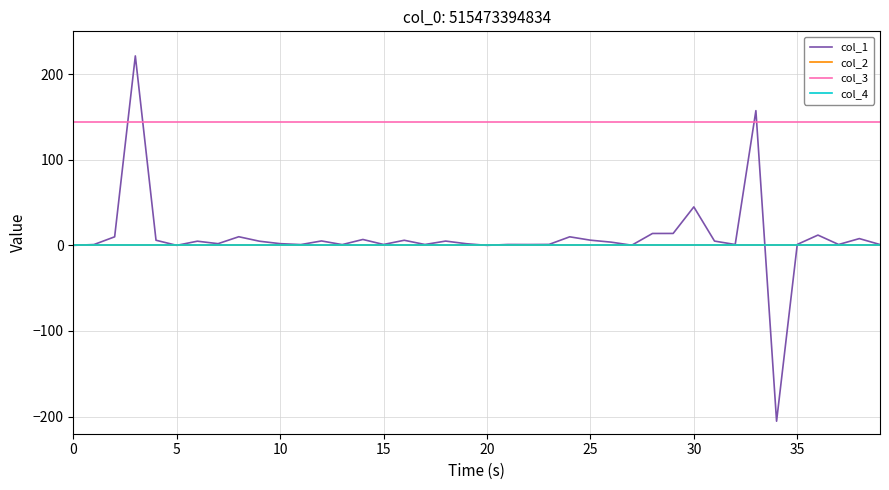

What is the label of the 15th point from the left?

14